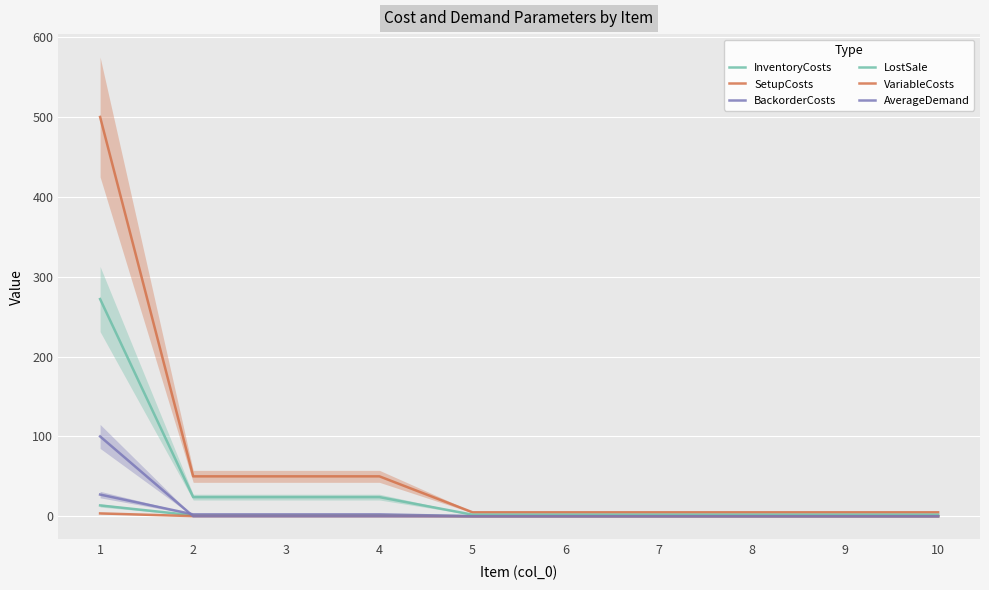

The value of VariableCosts at 8 is 1.3. True or false?

False